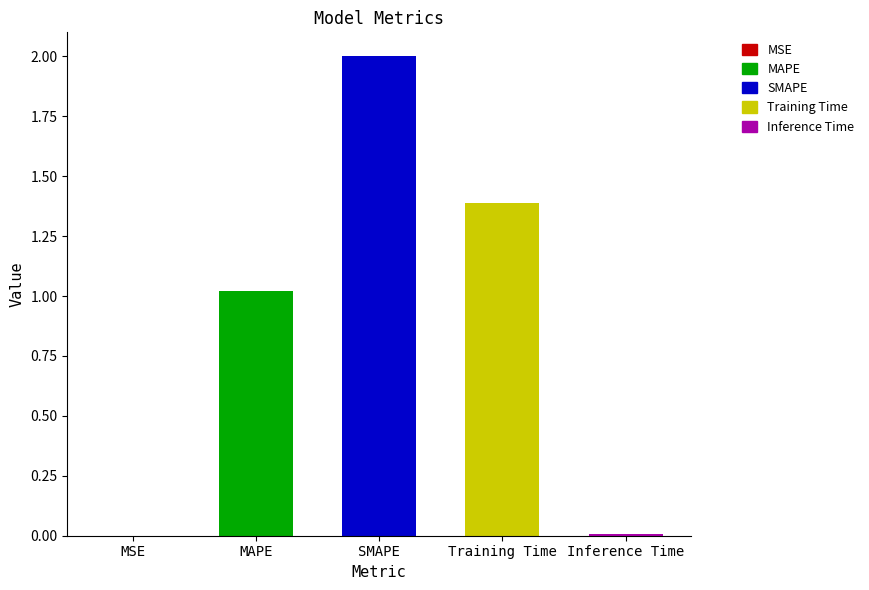

How many data points does each series have?

5